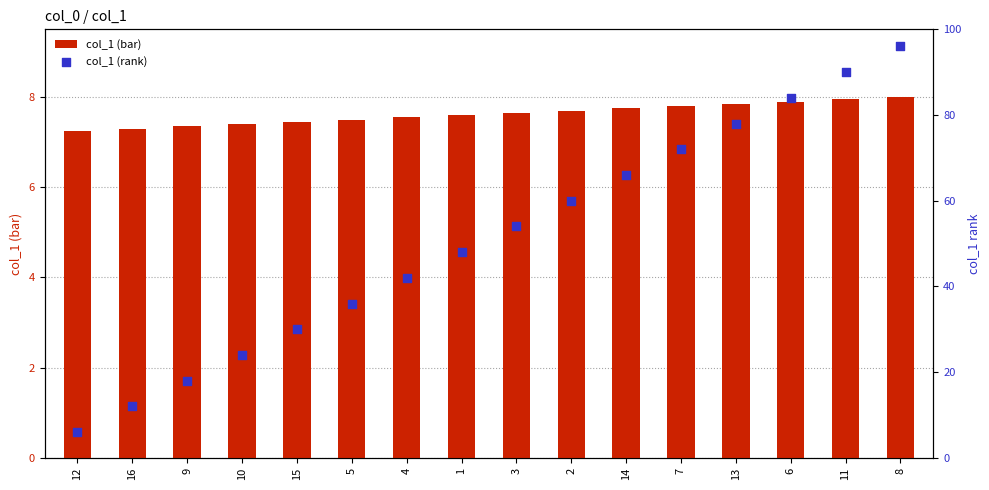

Which series has the largest Y range (max minus min)?

col_1 (rank)